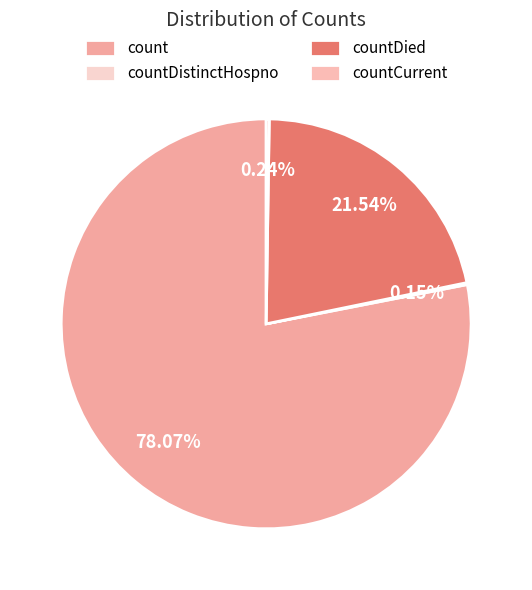

Which slice is the smallest?

countDistinctHospno